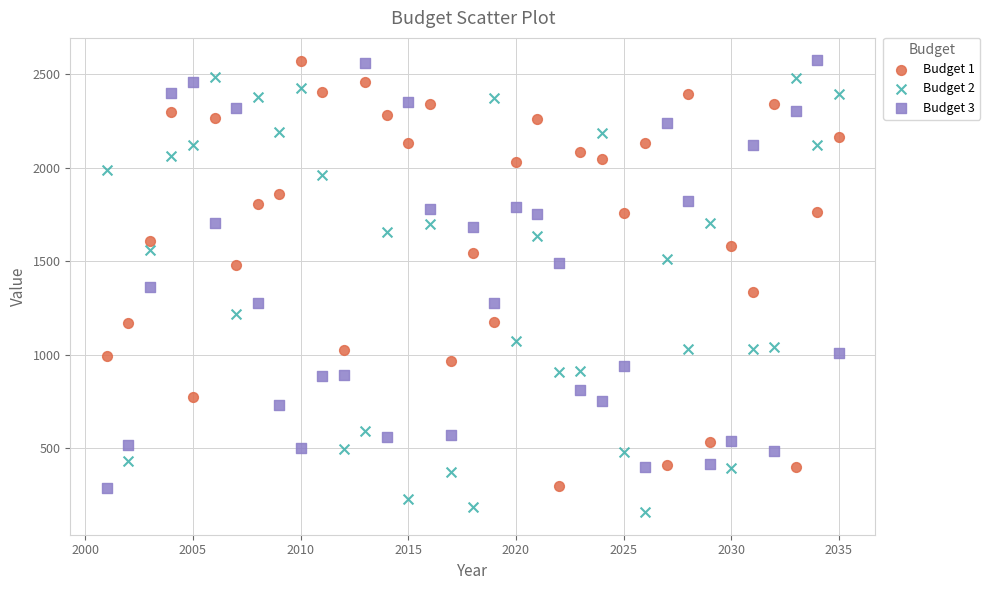

What is the X range (max minus min) for the scatter plot?

34